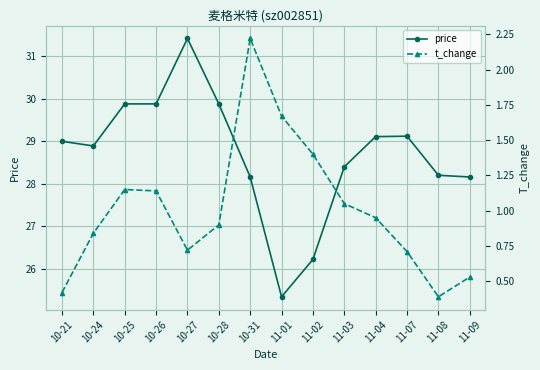

What are all the series names shown in the legend?

price, t_change